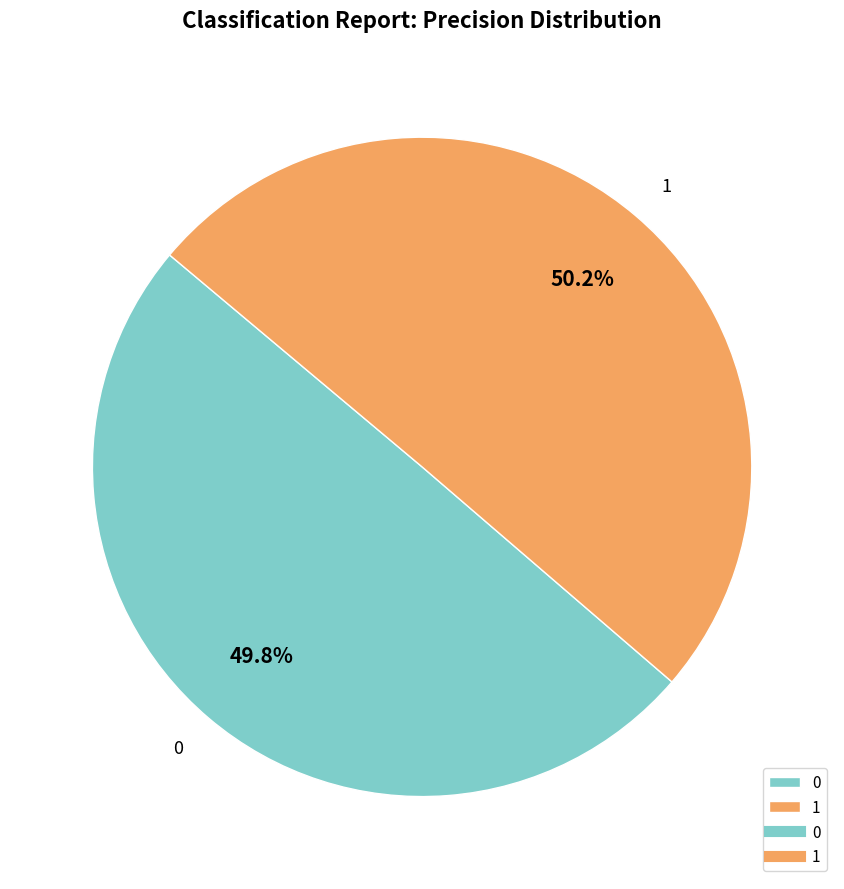

What is the total percentage of 0 and 1?

100.0%